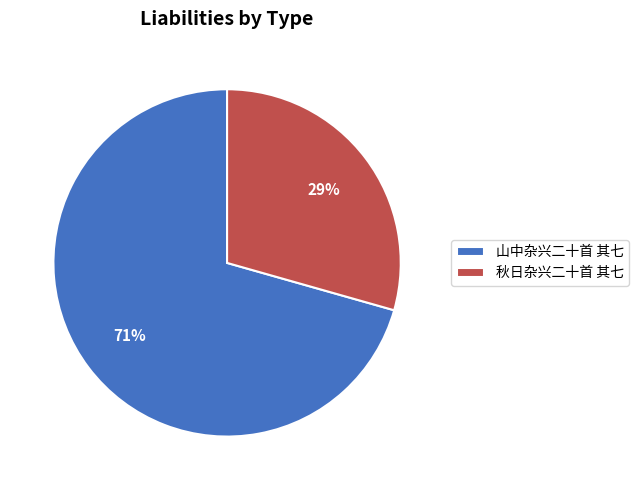

Count the number of slices in the pie.

2